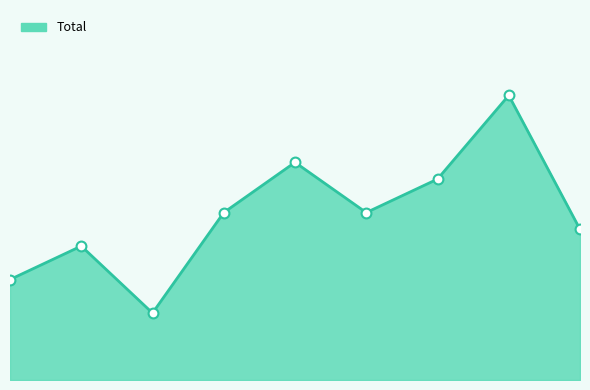

Is this an area chart (filled region under the line)?

Yes